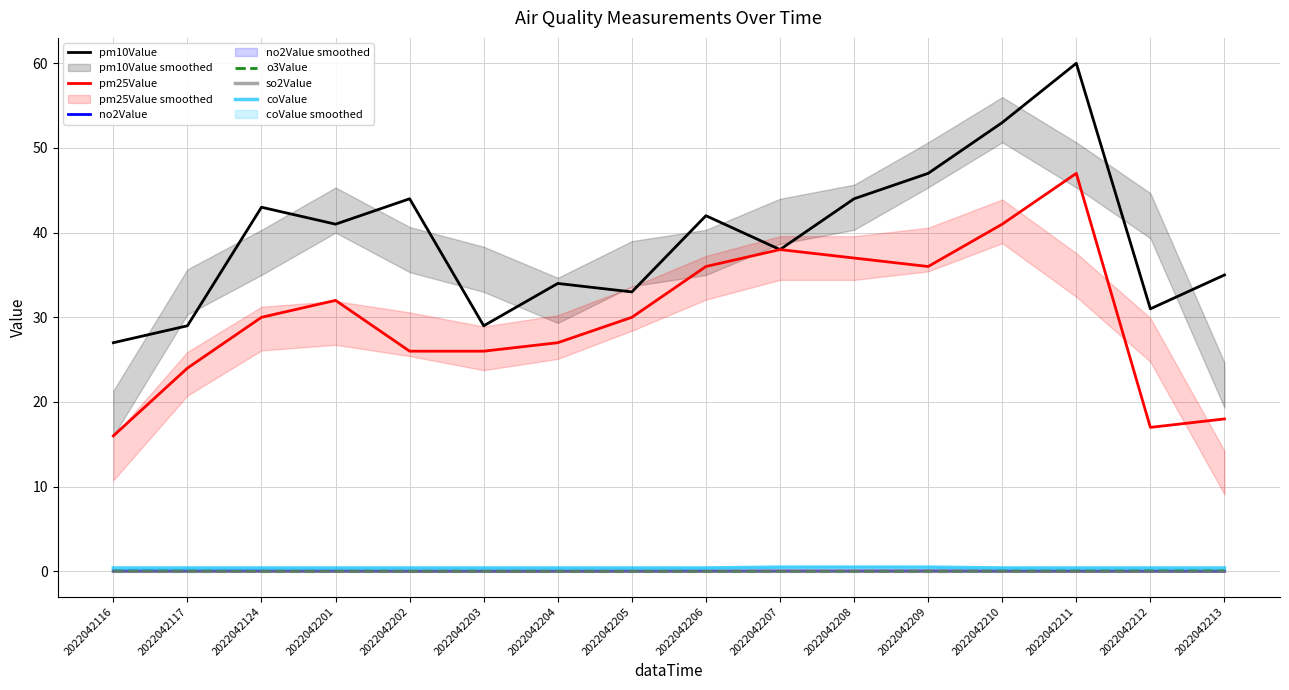

What is the sum of the coValue values at 2022042211 and 2022042204?

0.8